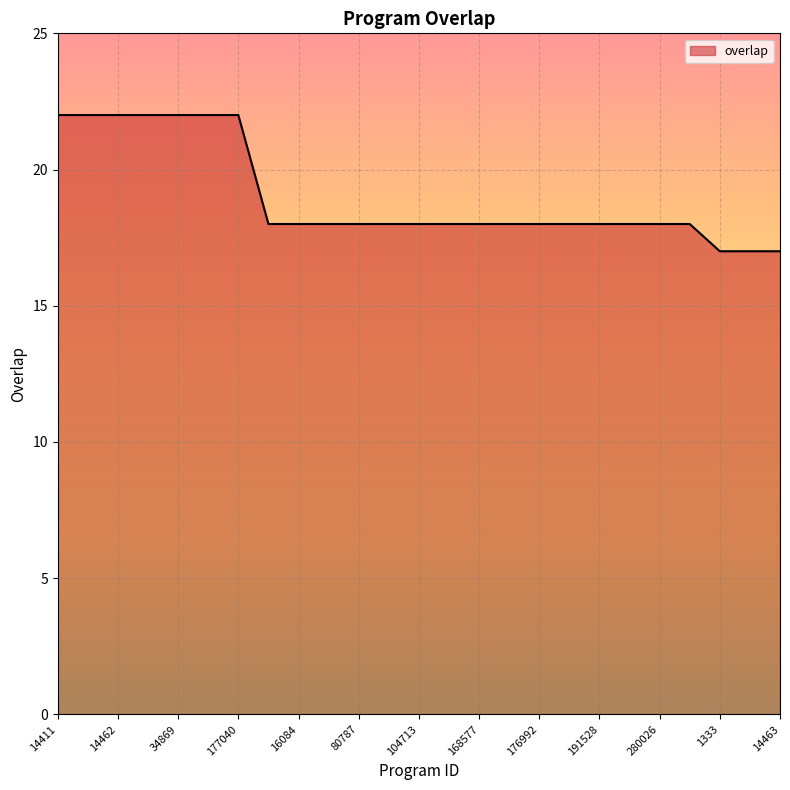

What is the minimum value shown in the chart?

17